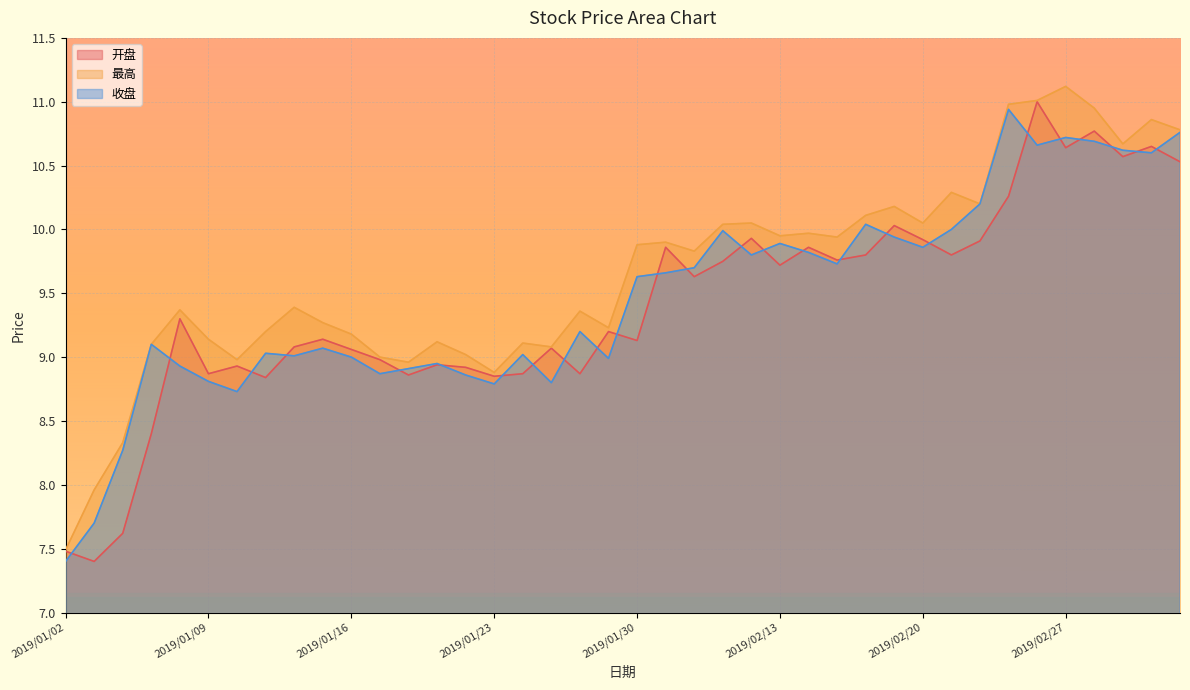

Which series has the widest spread of values?

最高